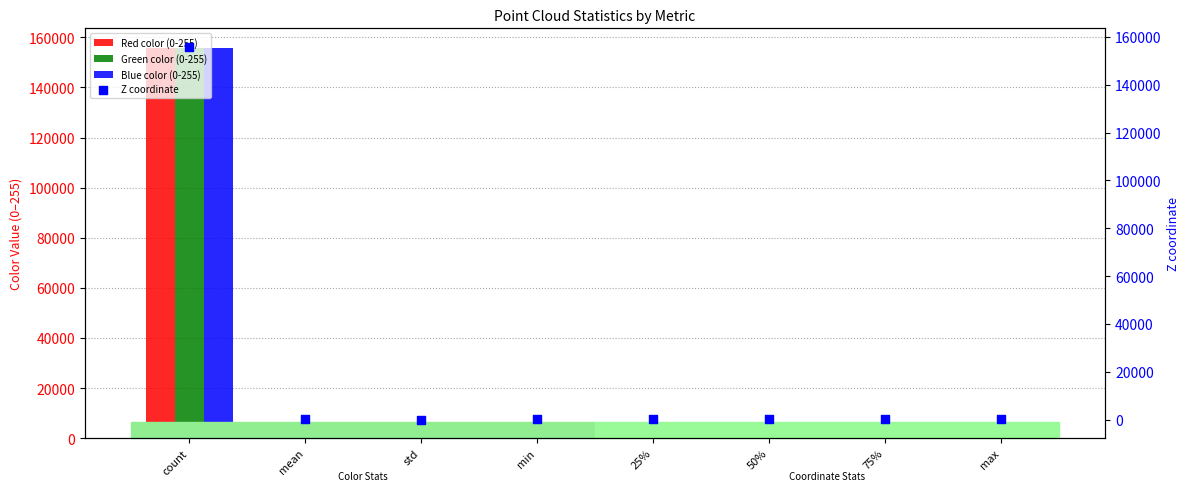

At which category is the sum across all series the highest?

count